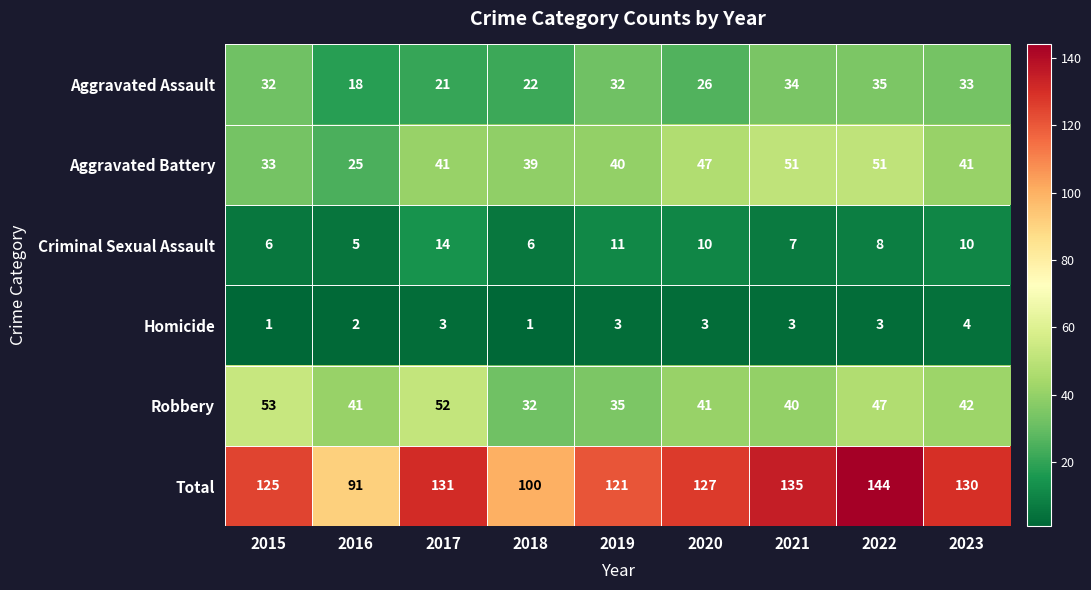

What is the average value of the Homicide series?

3